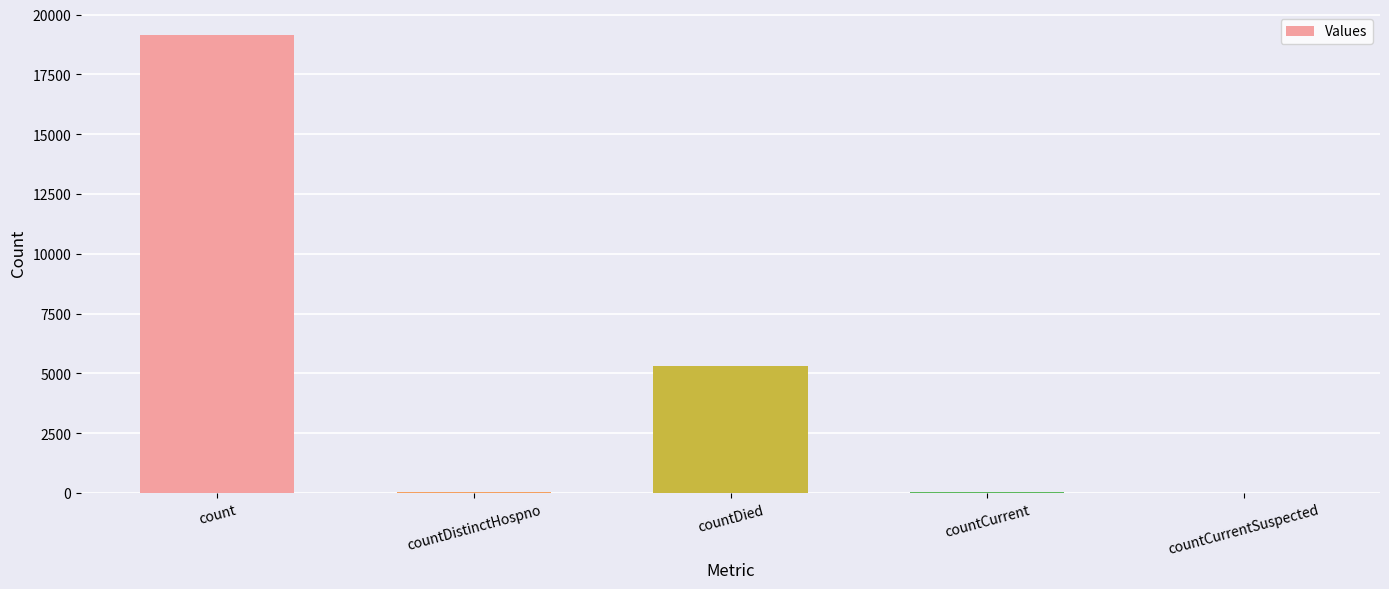

What is the sum of all values?

24522